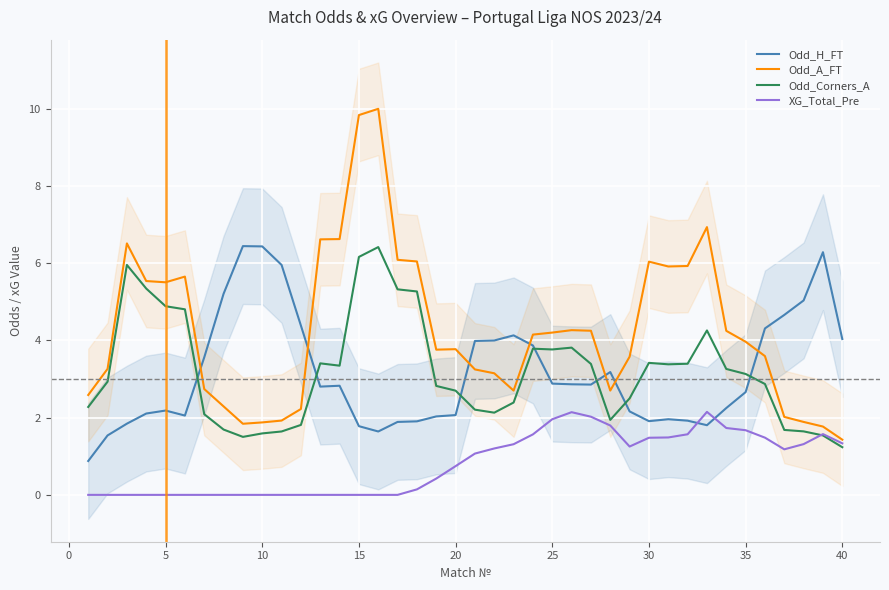

What is the maximum value for XG_Total_Pre?

2.1